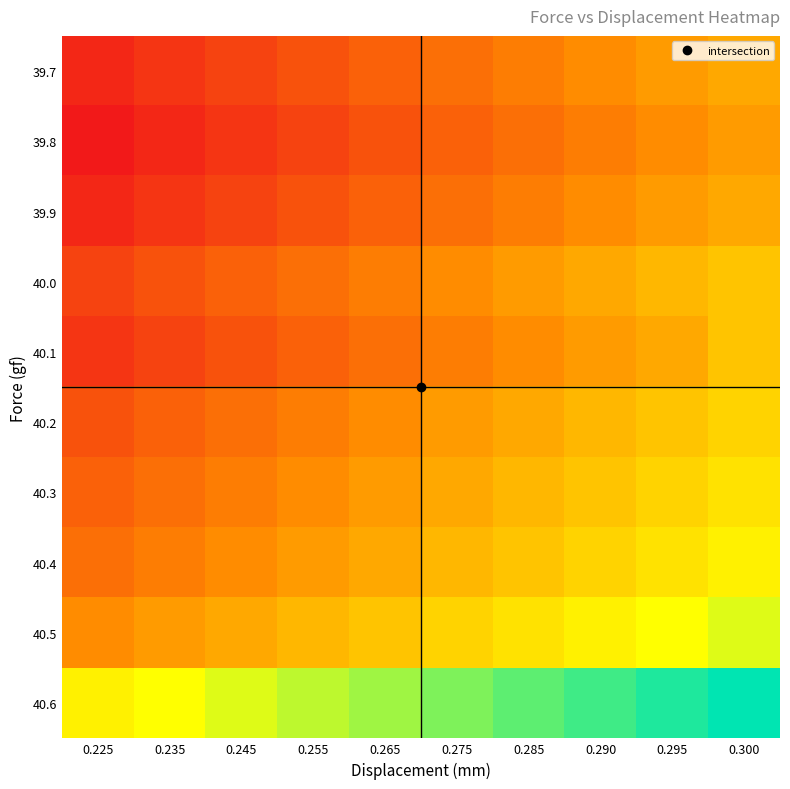

What is the smallest value displayed?

0.2